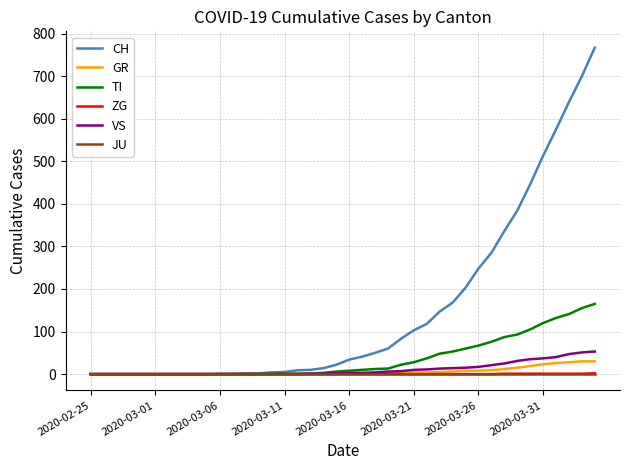

What are all the series names shown in the legend?

CH, GR, TI, ZG, VS, JU